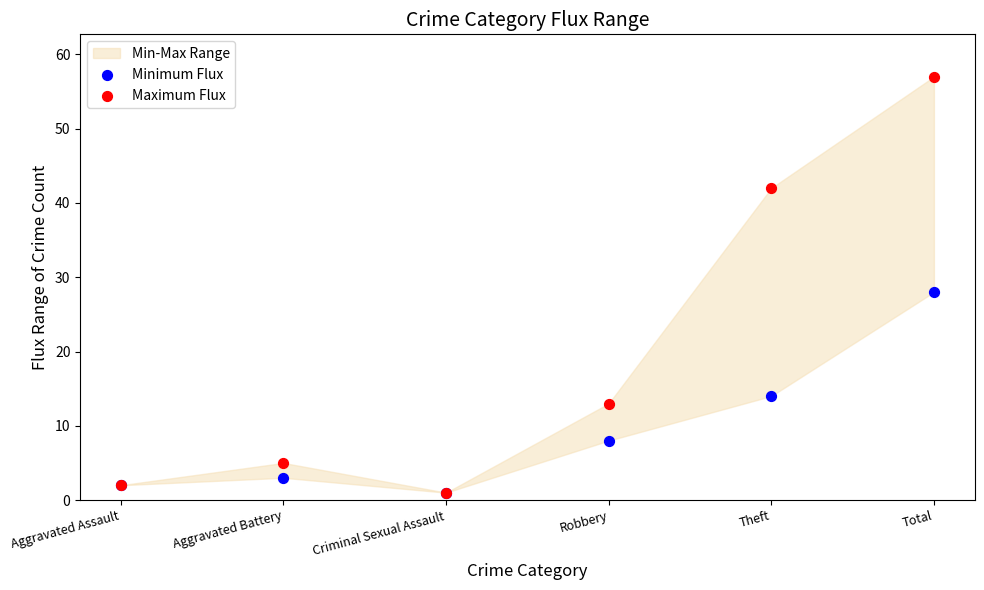

In the Maximum Flux series, what Y value is closest to 29?

42